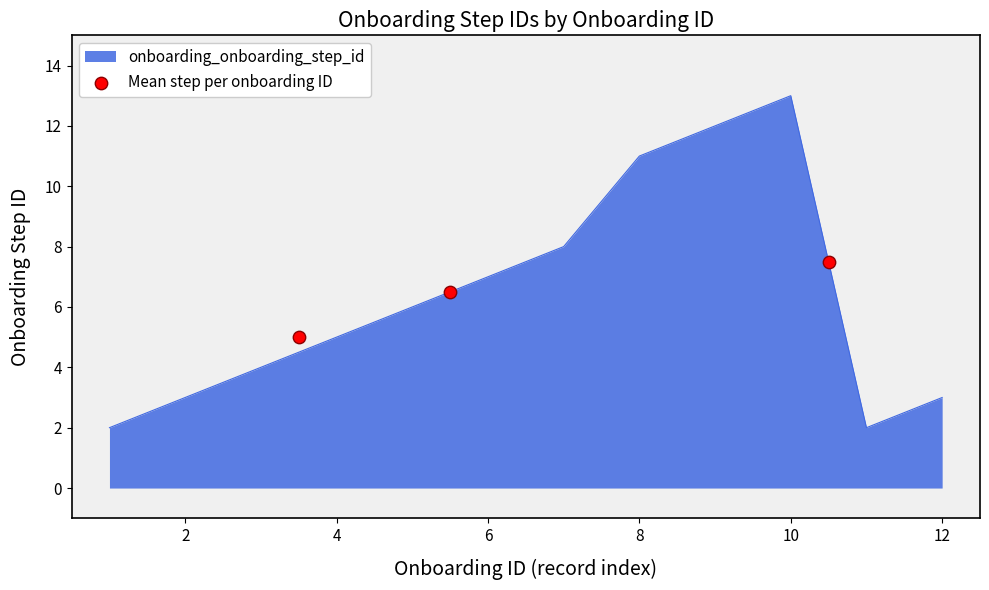

The value of onboarding_onboarding_step_id at 8 is 11. True or false?

True